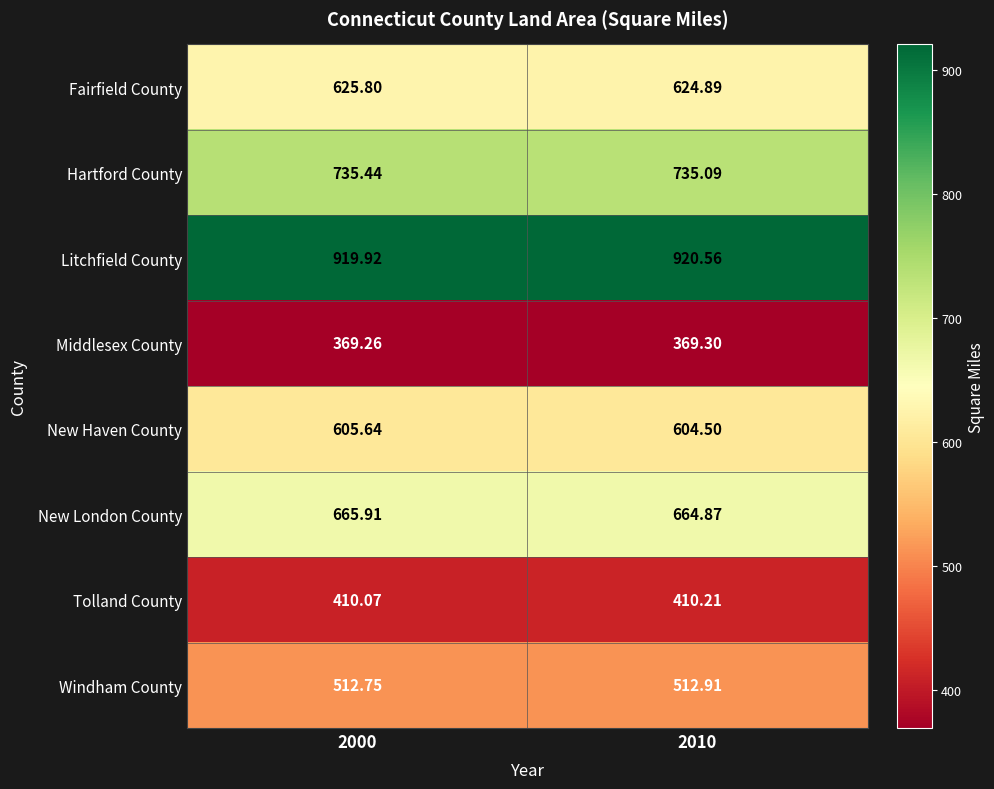

Is the value of Windham County at 2000 greater than the value of New London County at 2010?

No